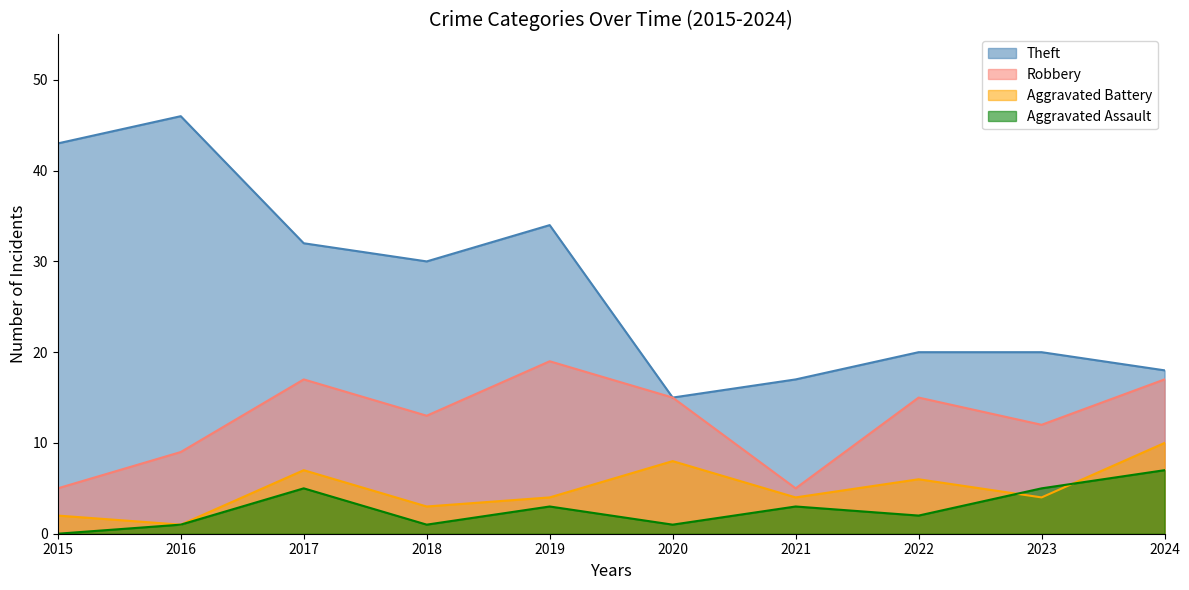

True or false: Aggravated Battery and Theft cross at least once.

False